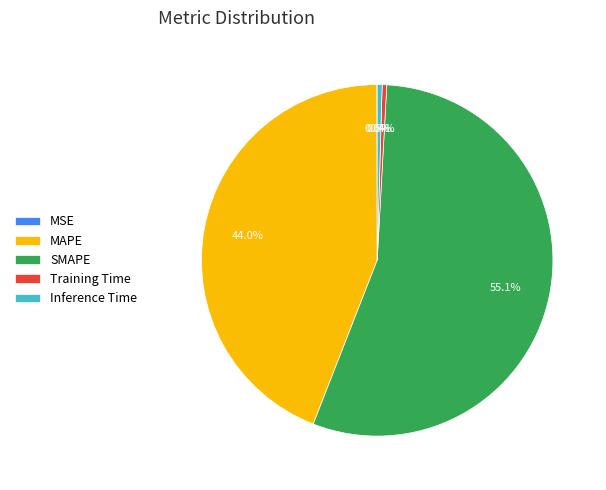

Is there a majority slice in this chart?

Yes